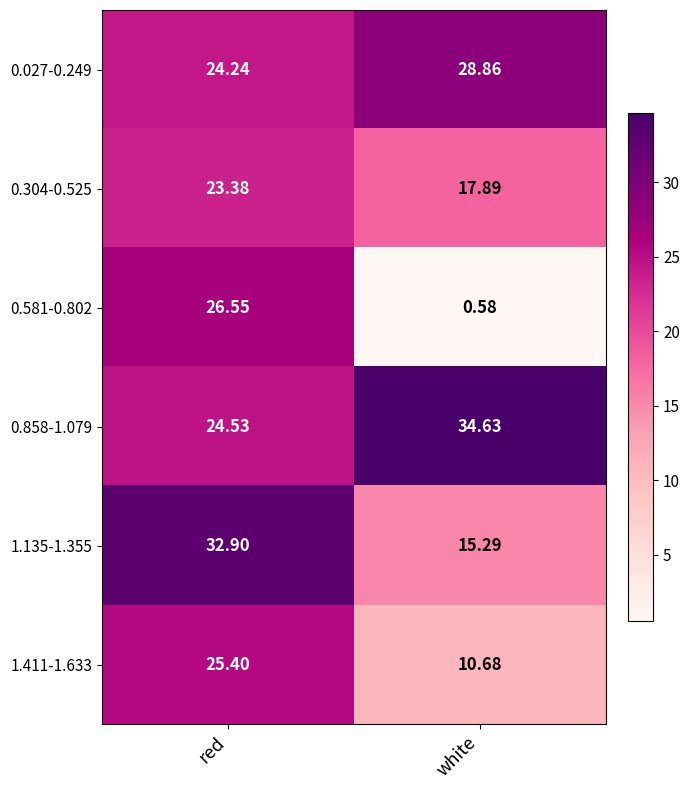

Where is 0.027-0.249 nearest to the value 26?

red